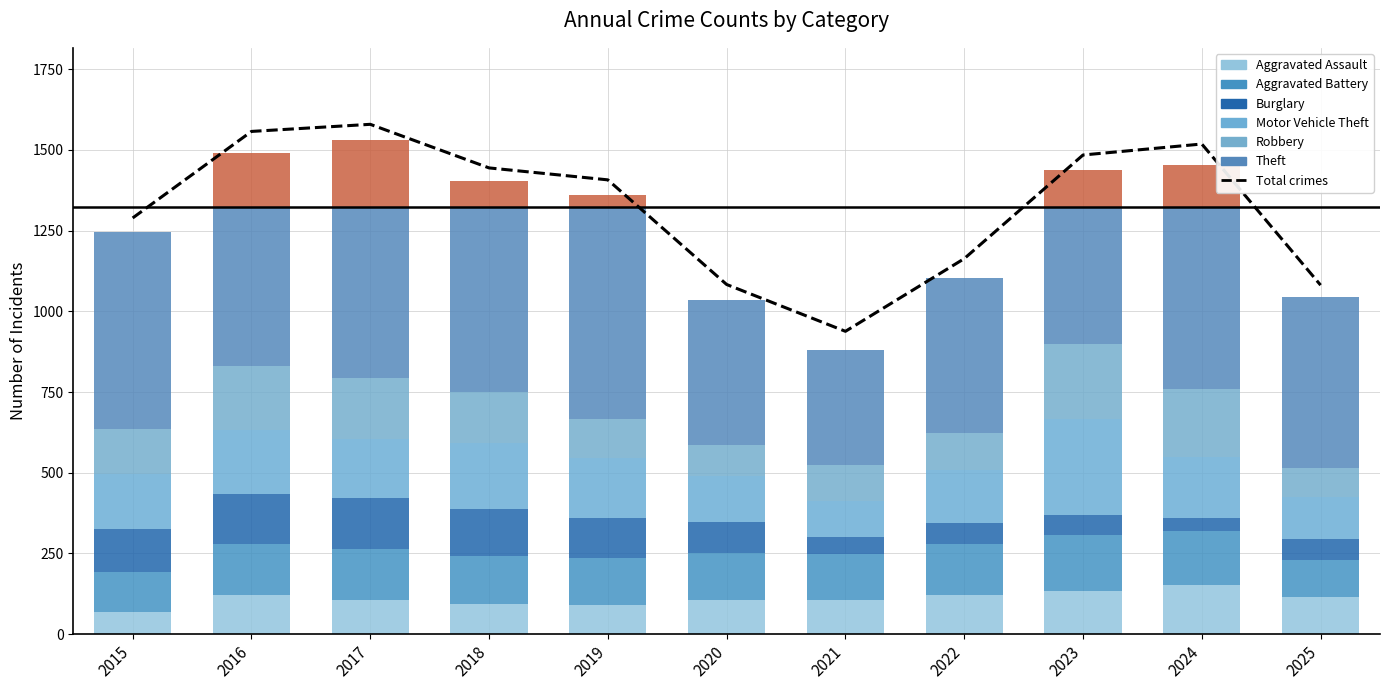

Rank the categories by value from highest to lowest.

2017, 2016, 2024, 2023, 2018, 2019, 2015, 2022, 2020, 2025, 2021